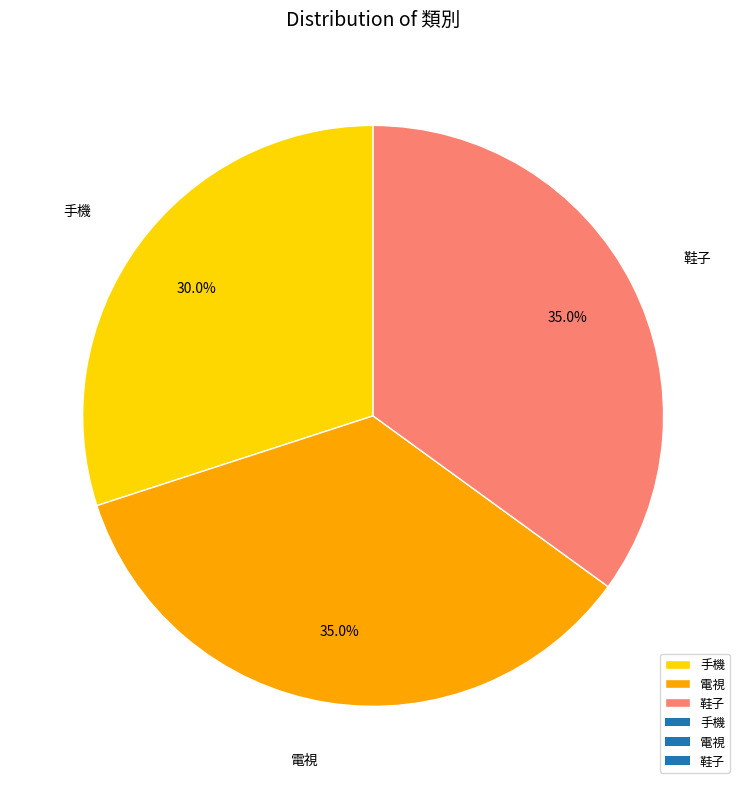

To the nearest percent, what portion does 電視 represent?

35%